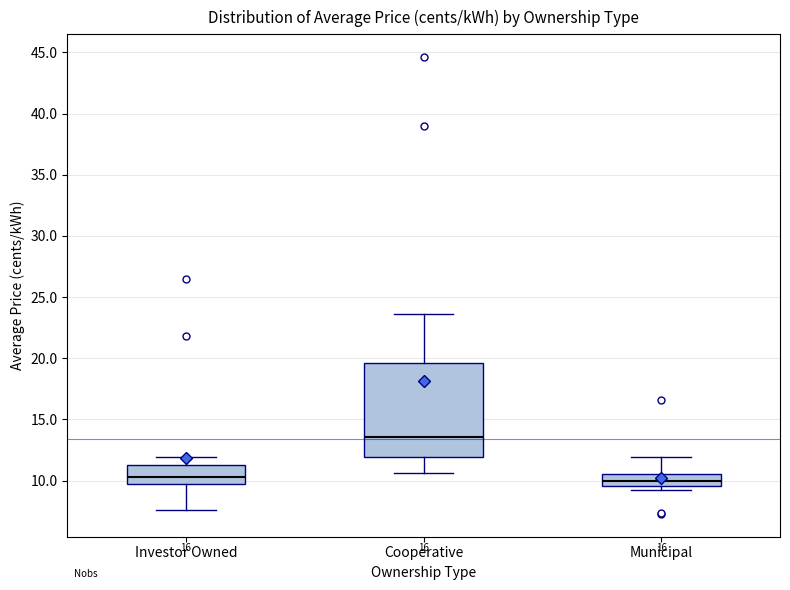

Which box is the tallest, from its lower edge to its upper edge?

Cooperative